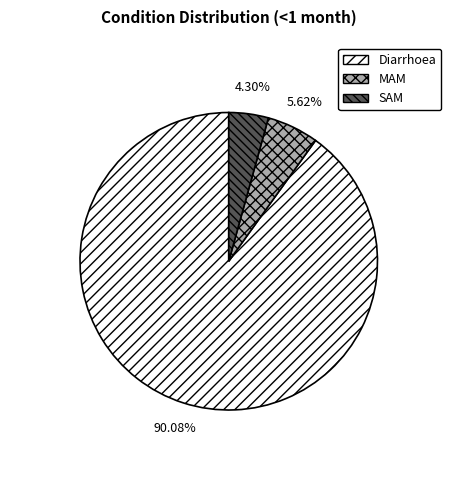

Rank the categories by value from highest to lowest.

Diarrhoea, MAM, SAM